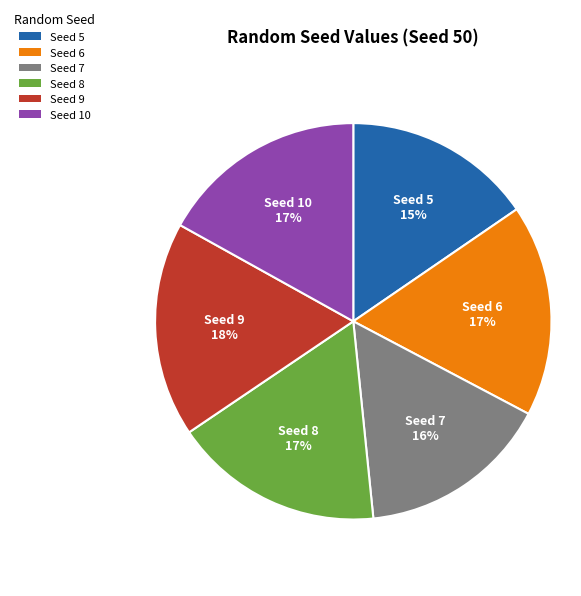

How many segments does this pie chart have?

6